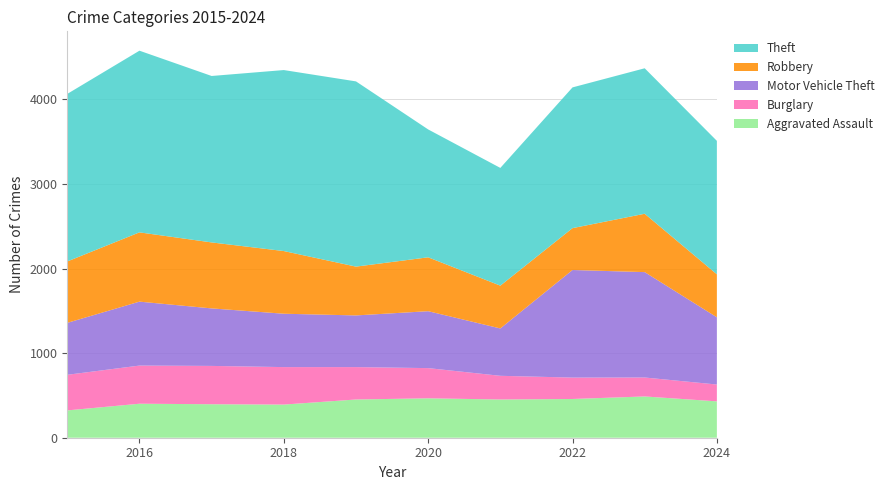

Reading left to right, what are all the values shown in this chart?

Aggravated Assault: 2015=323	2016=402	2017=396	2018=392	2019=452	2020=466	2021=452	2022=458	2023=488	2024=430
Burglary: 2015=421	2016=451	2017=453	2018=443	2019=383	2020=357	2021=280	2022=253	2023=224	2024=199
Motor Vehicle Theft: 2015=614	2016=756	2017=680	2018=631	2019=611	2020=673	2021=560	2022=1272	2023=1246	2024=795
Robbery: 2015=726	2016=819	2017=780	2018=741	2019=577	2020=637	2021=506	2022=495	2023=690	2024=508
Theft: 2015=1981	2016=2148	2017=1968	2018=2140	2019=2190	2020=1512	2021=1392	2022=1664	2023=1720	2024=1578